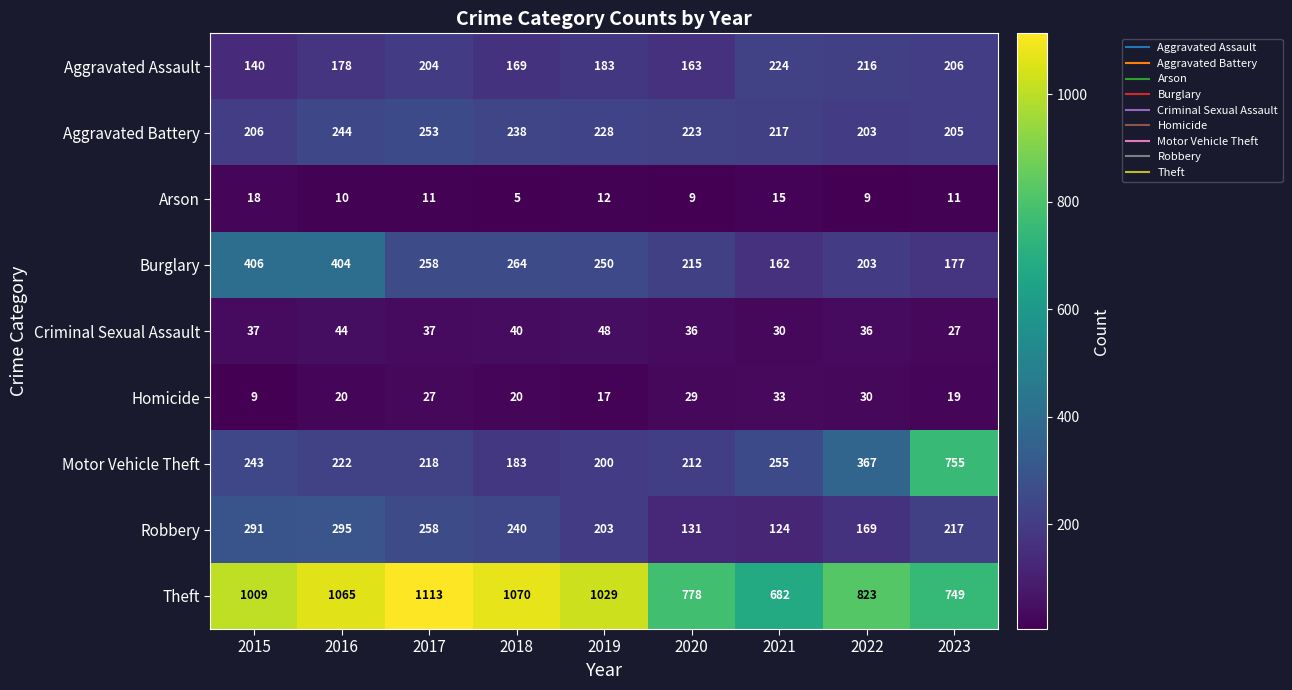

Which series has the widest spread of values?

Motor Vehicle Theft